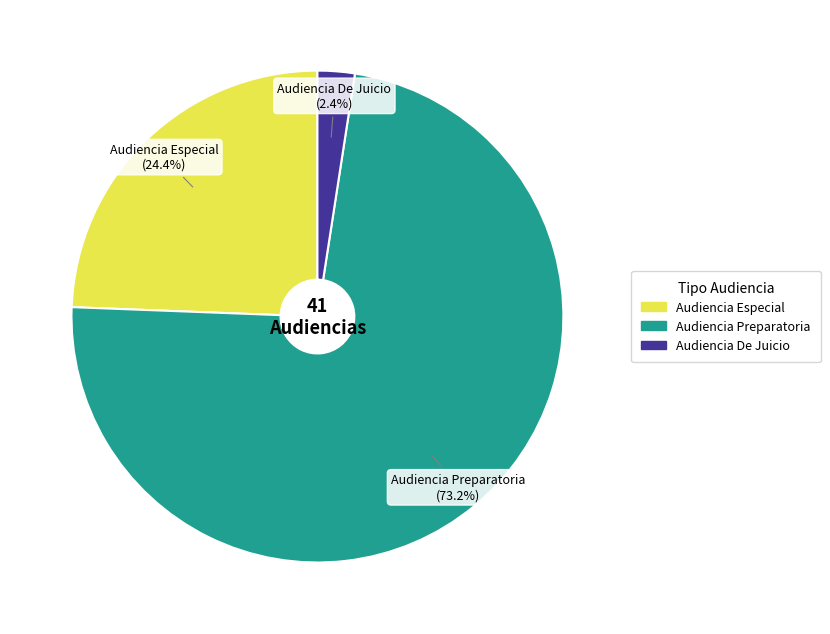

To the nearest percent, what is the combined percentage of Audiencia Especial and Audiencia Preparatoria?

98%